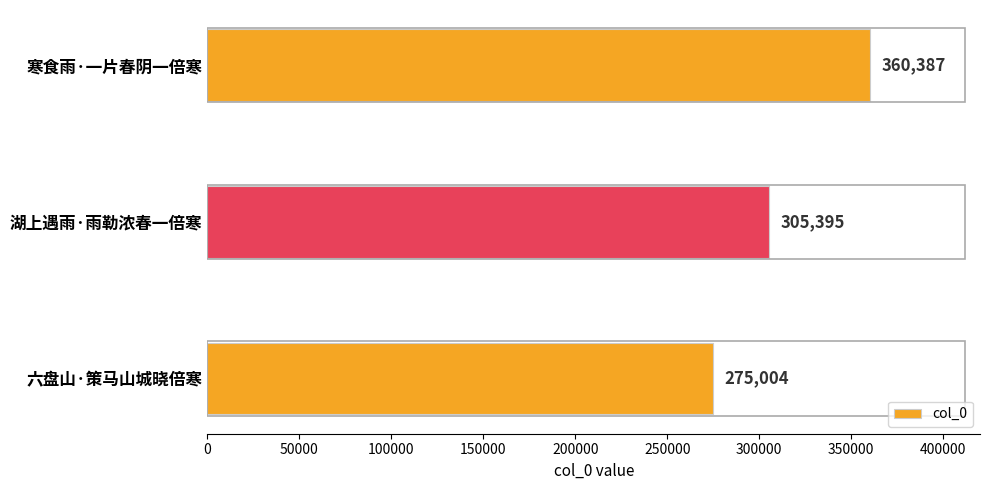

List the labels in order of value, largest first.

寒食雨·一片春阴一倍寒, 湖上遇雨·雨勒浓春一倍寒, 六盘山·策马山城晓倍寒